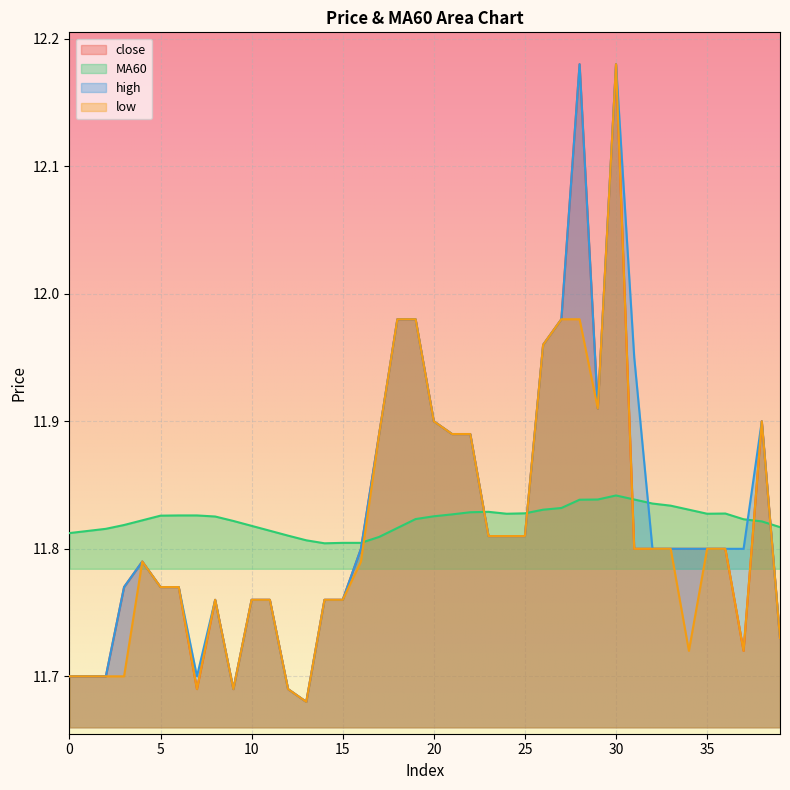

True or false: high and close intersect in this chart.

False